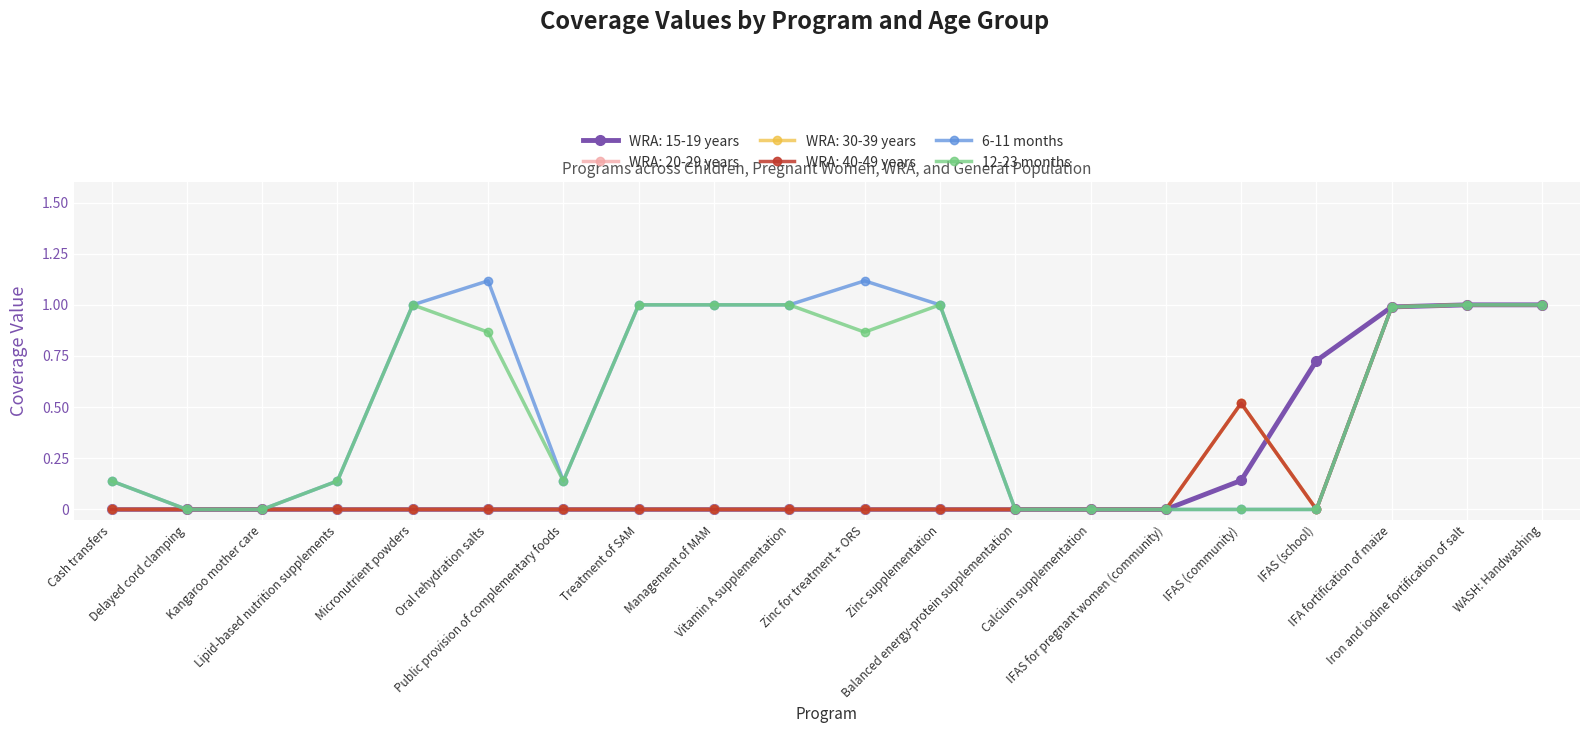

Between Public provision of complementary foods and WASH: Handwashing, which is larger?

WASH: Handwashing